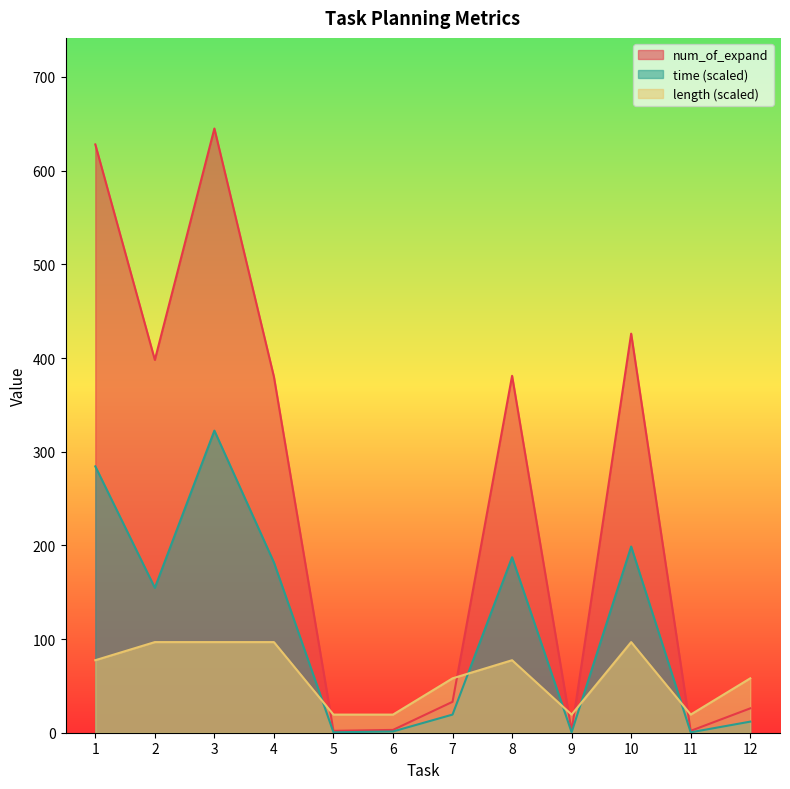

The time series shows 39.6 at 4. True or false?

False